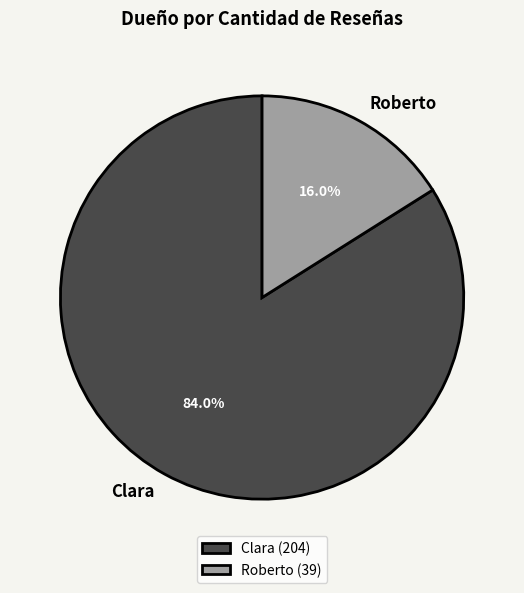

What is the majority slice?

Clara